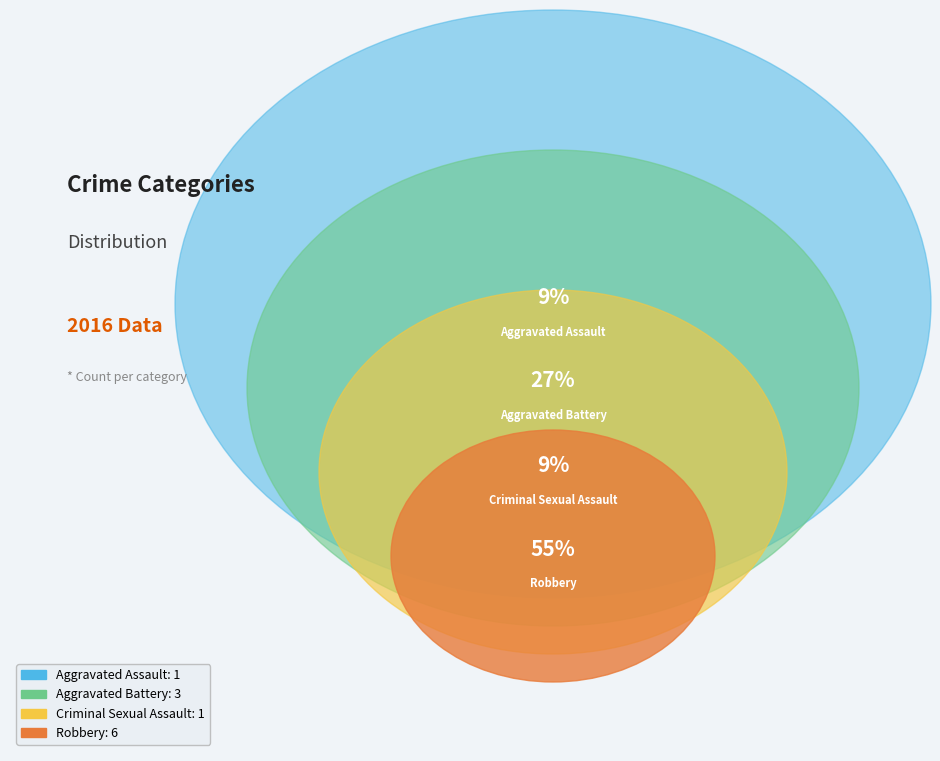

Which slice is the smallest?

Aggravated Assault